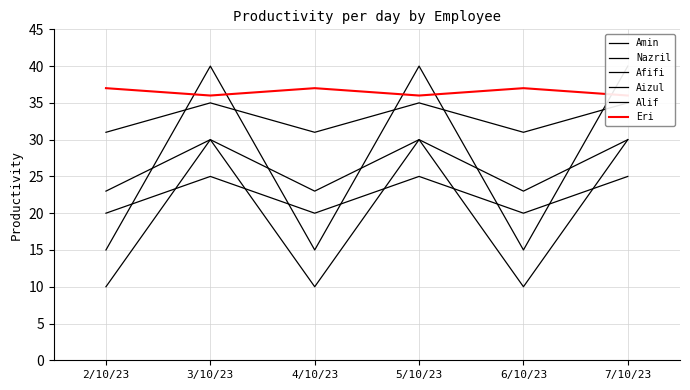

What is the difference between the maximum and second lowest values in the Amin series?

5